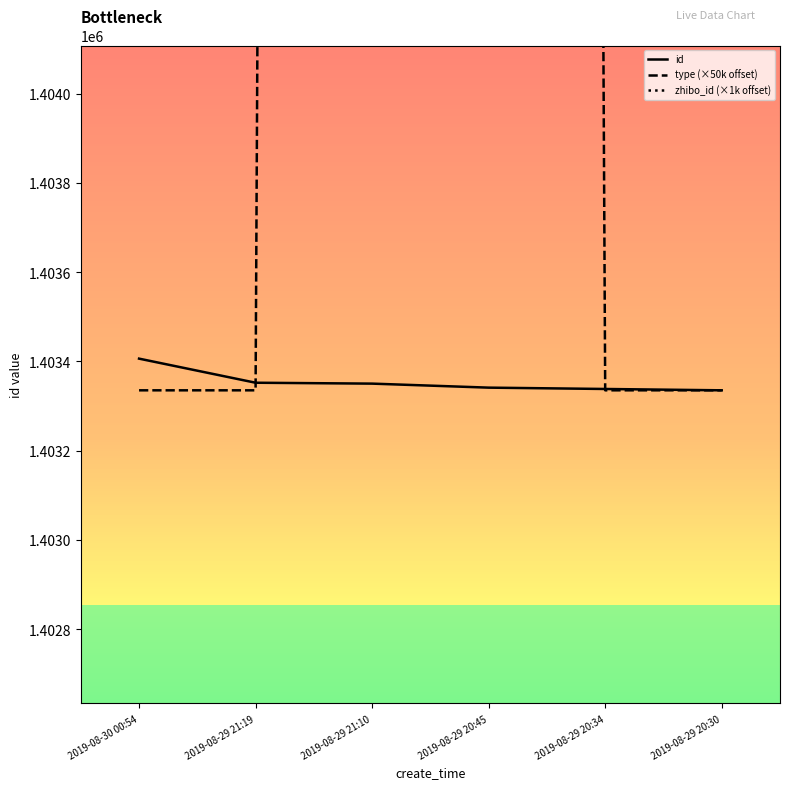

Reading left to right, what are all the values shown in this chart?

id: 2019-08-30 00:54=1403406	2019-08-29 21:19=1403352	2019-08-29 21:10=1403350	2019-08-29 20:45=1403341	2019-08-29 20:34=1403338	2019-08-29 20:30=1403335
type (×50k offset): 2019-08-30 00:54=1403335	2019-08-29 21:19=1403335	2019-08-29 21:10=1453335	2019-08-29 20:45=1453335	2019-08-29 20:34=1403335	2019-08-29 20:30=1403335
zhibo_id (×1k offset): 2019-08-30 00:54=1555335	2019-08-29 21:19=1555335	2019-08-29 21:10=1555335	2019-08-29 20:45=1555335	2019-08-29 20:34=1555335	2019-08-29 20:30=1555335